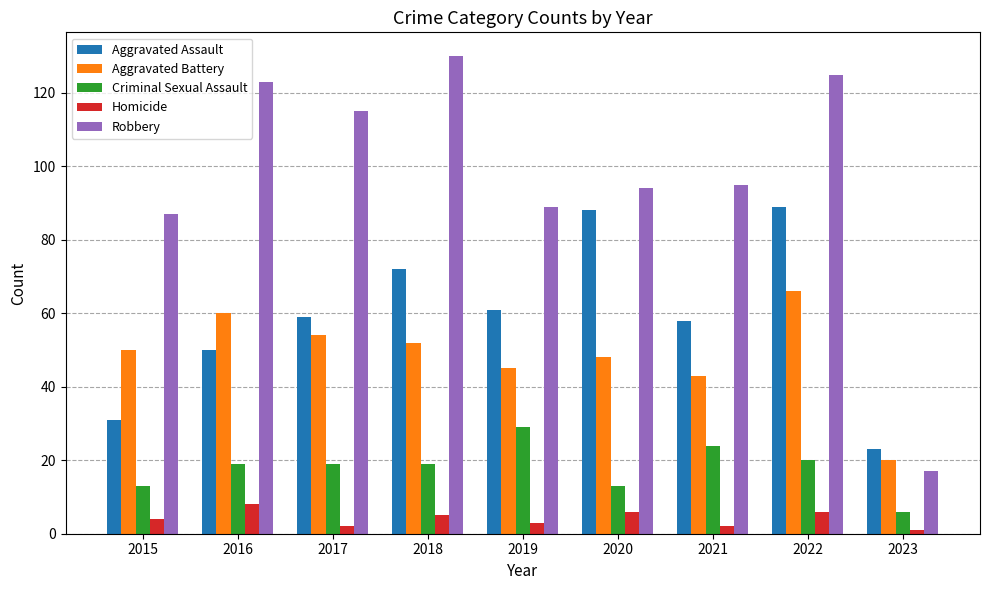

What are all the series names shown in the legend?

Aggravated Assault, Aggravated Battery, Criminal Sexual Assault, Homicide, Robbery